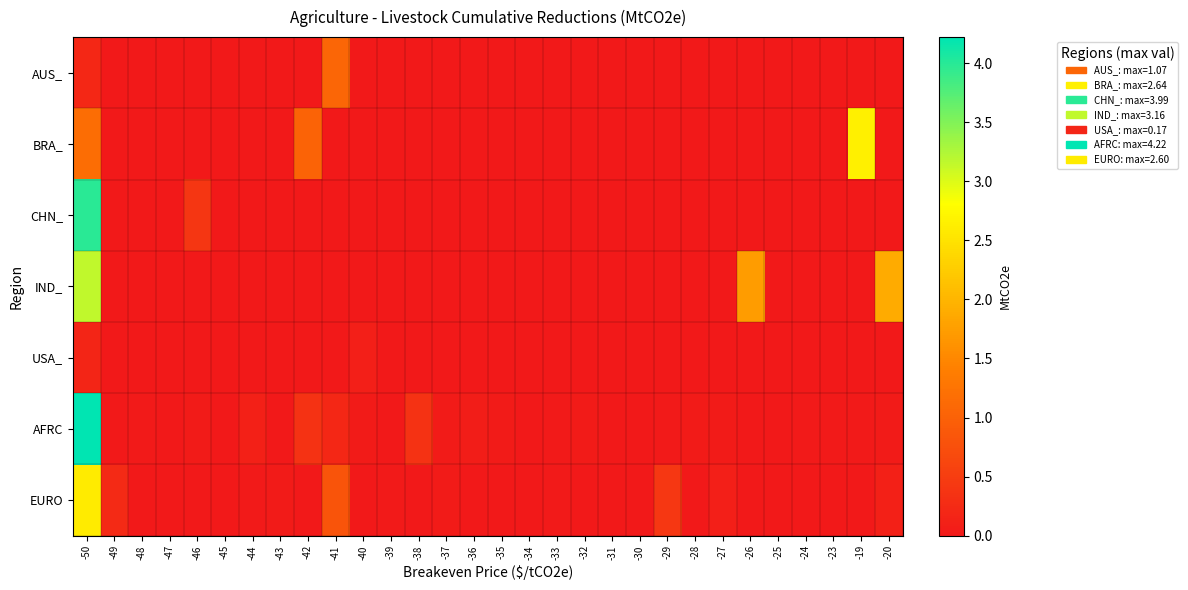

List the series in order of their peak value, lowest first.

USA_, AUS_, EURO, BRA_, IND_, CHN_, AFRC